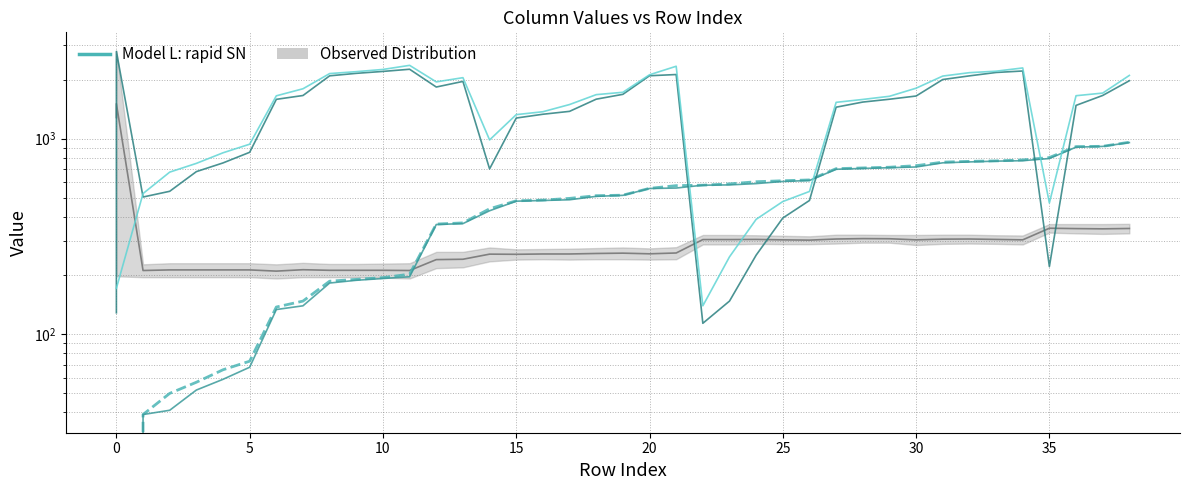

What is the total value across all series at 10?

4844